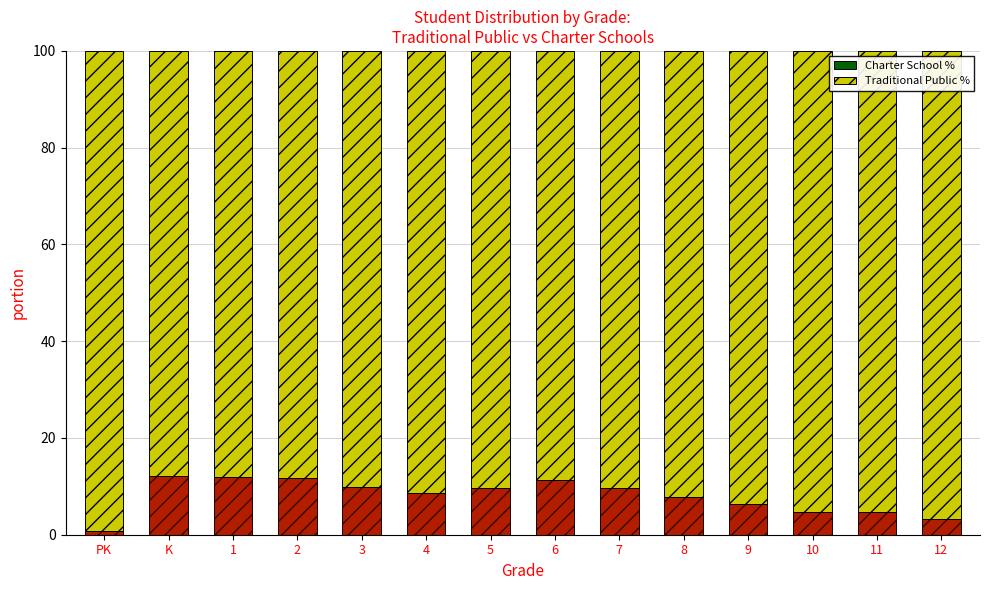

Does the chart contain any negative values?

No